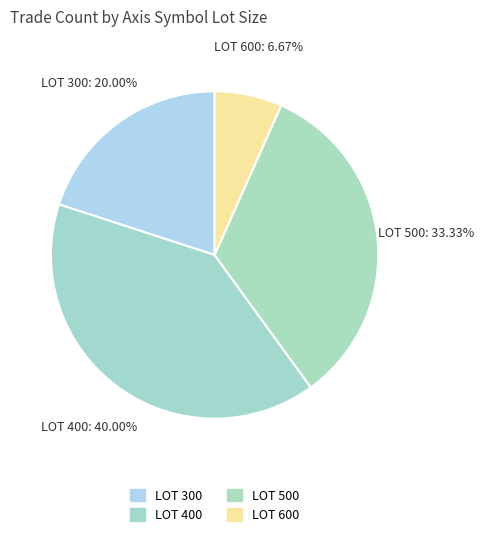

Is it true that LOT 500 is 46% of the pie?

False